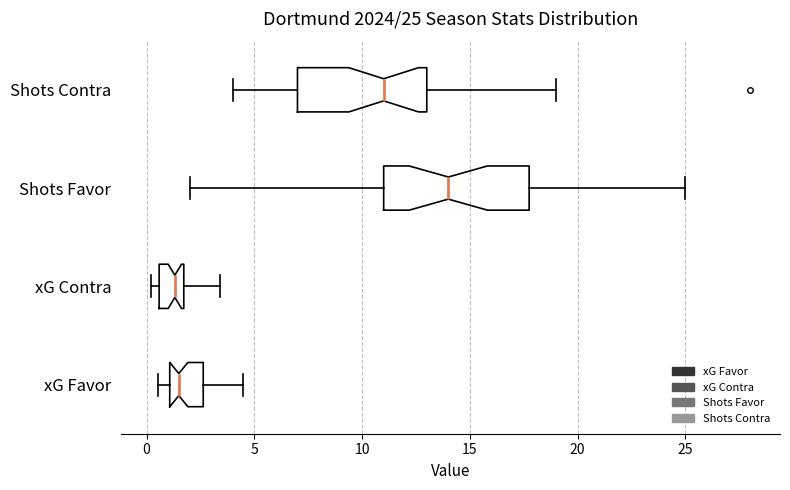

Which box is the widest, from its left edge to its right edge?

Shots Favor